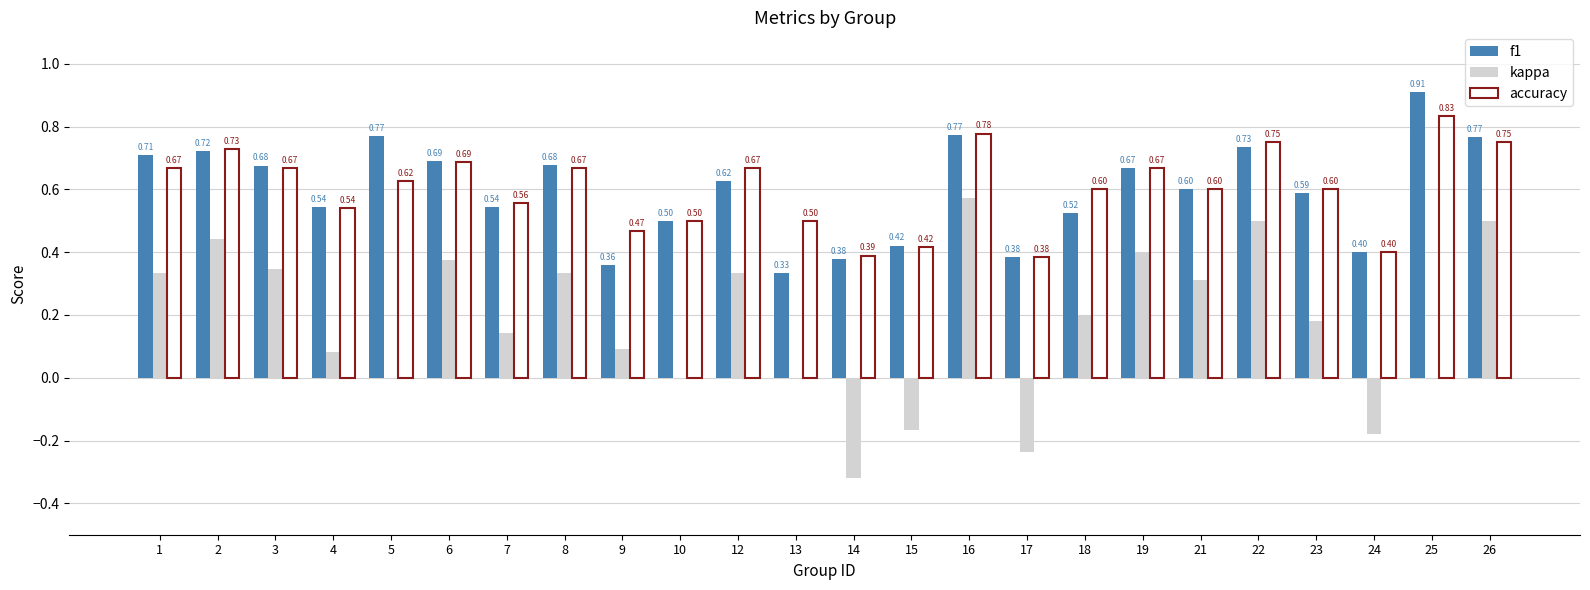

Are the bars horizontal?

No